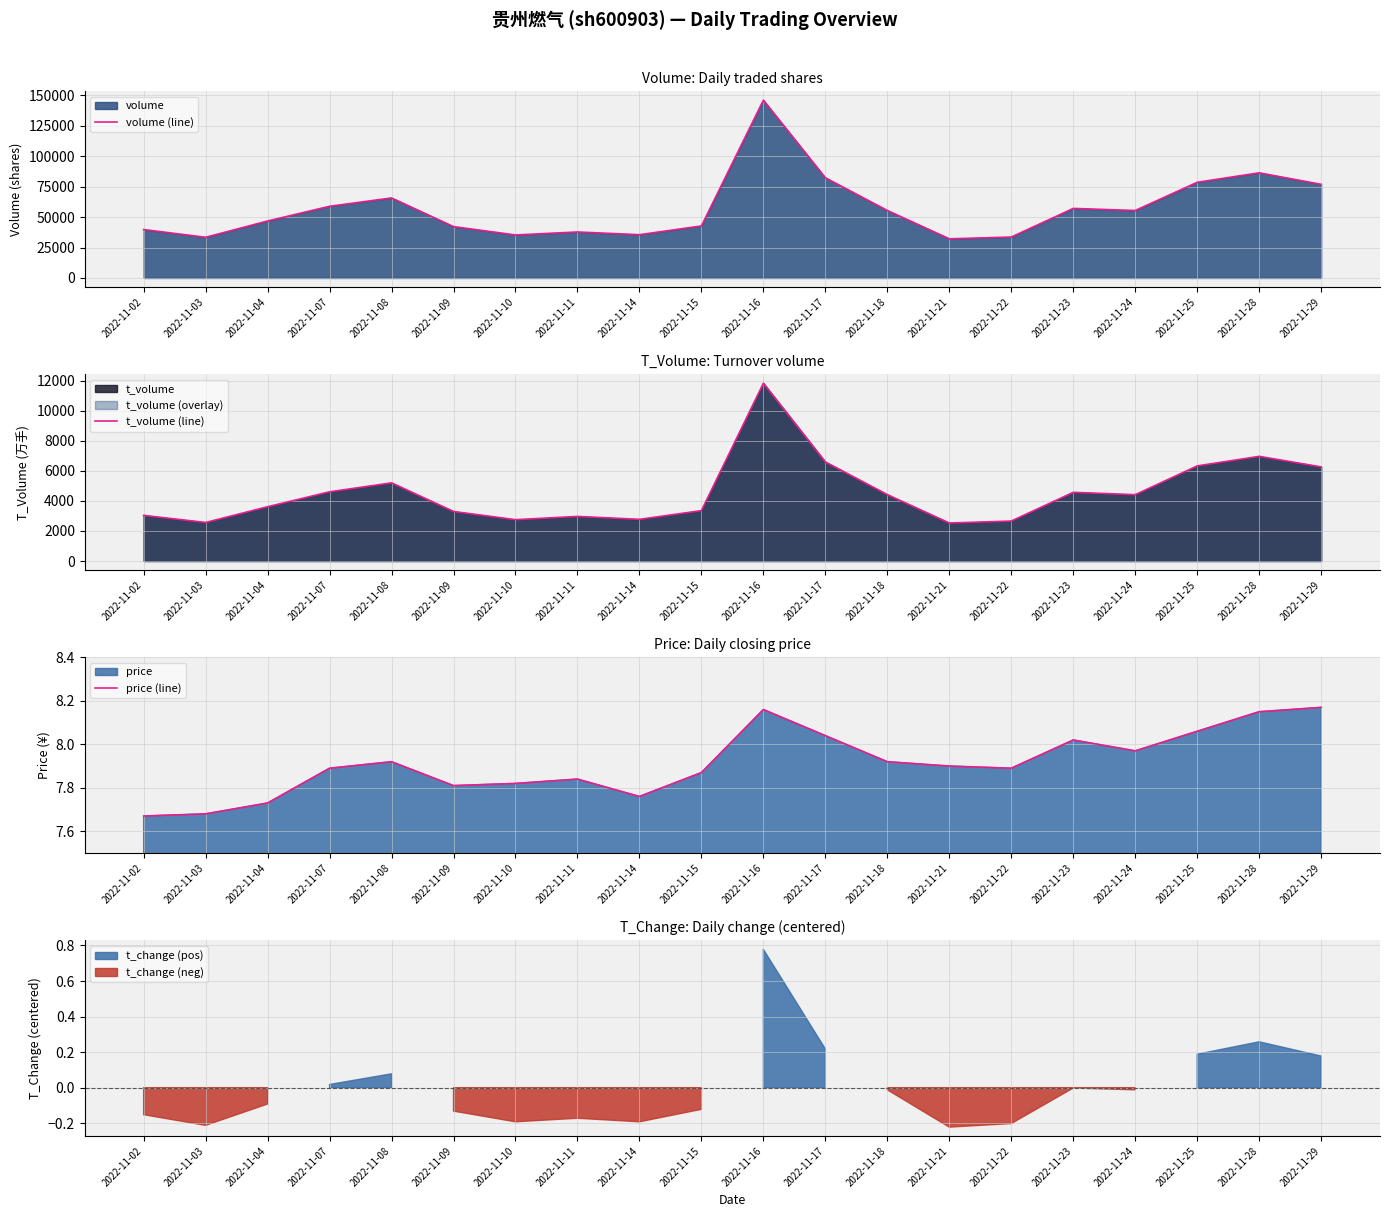

Which category has the lowest value in the price (line) series?

2022-11-02